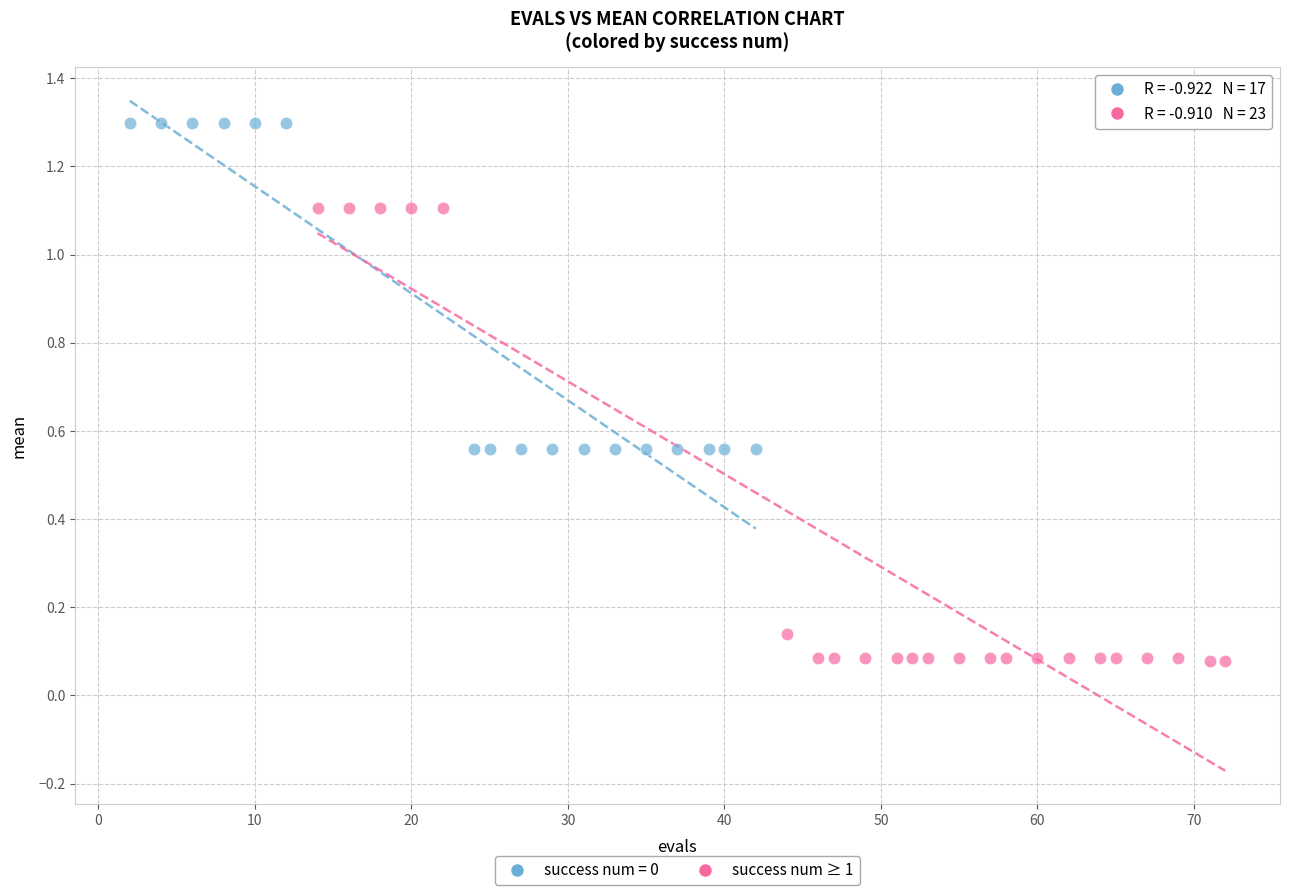

Which series has the largest Y range (max minus min)?

success num ≥ 1